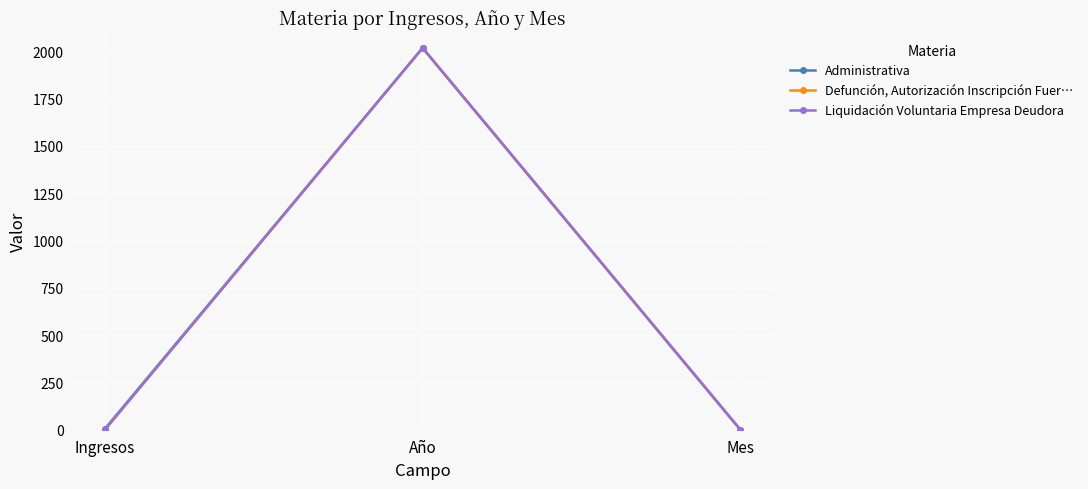

Does the chart have visible grid lines?

Yes